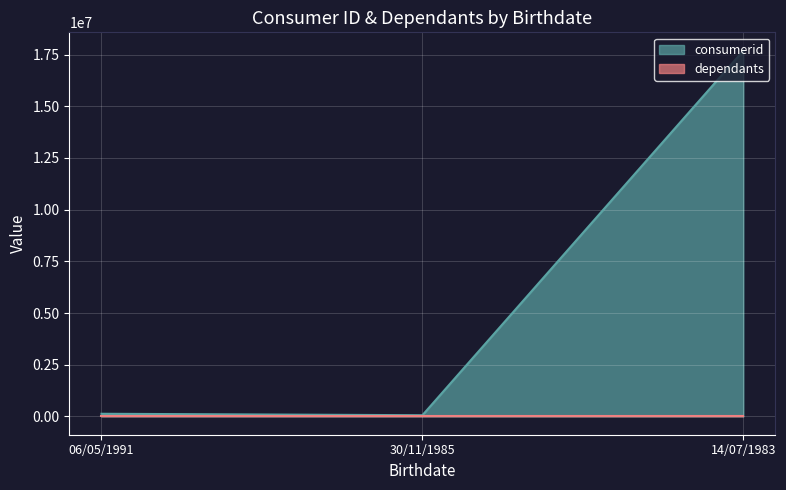

The chart shows a value of 58793 at 30/11/1985. True or false?

True